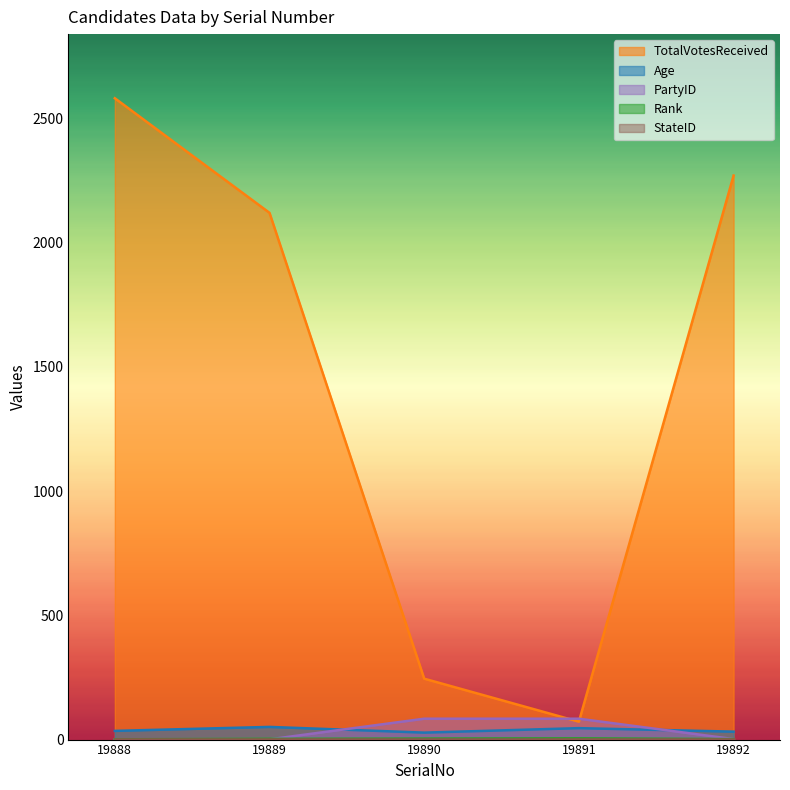

What is the value of the Age point at the 5th from the left?

32